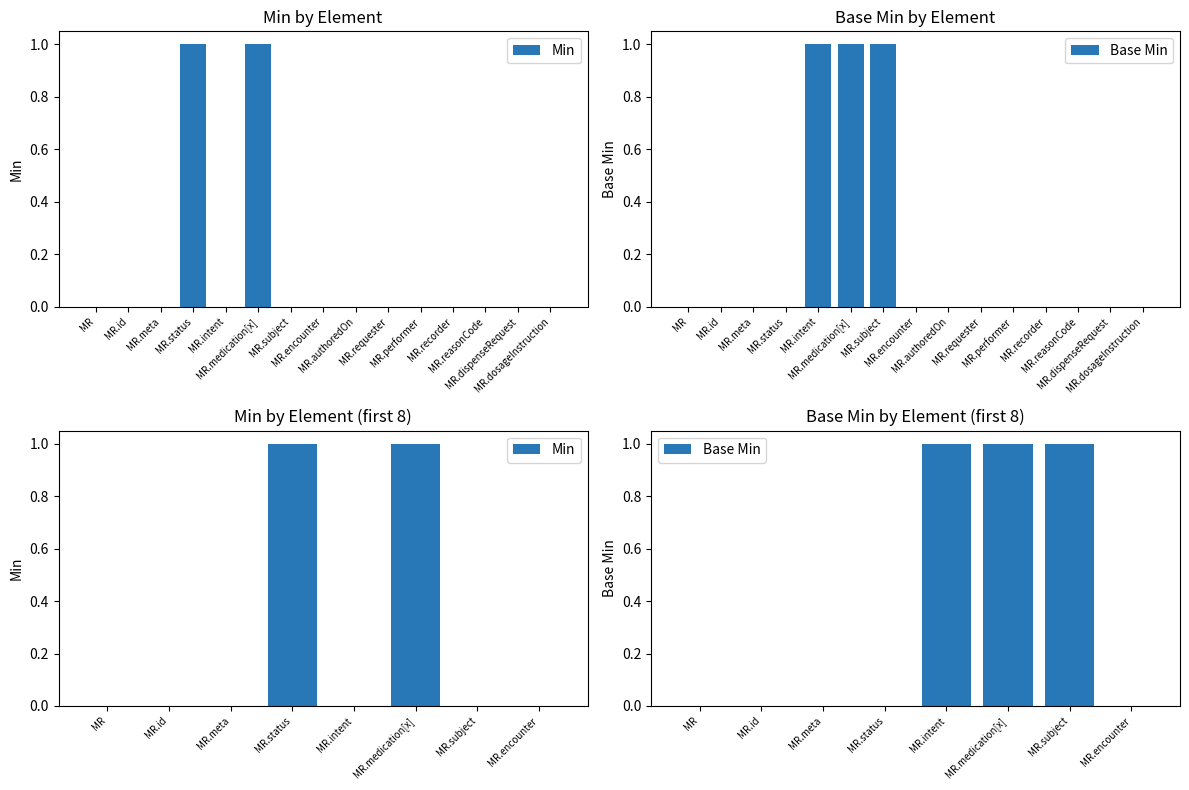

At which label is Base Min closest to 0?

MR